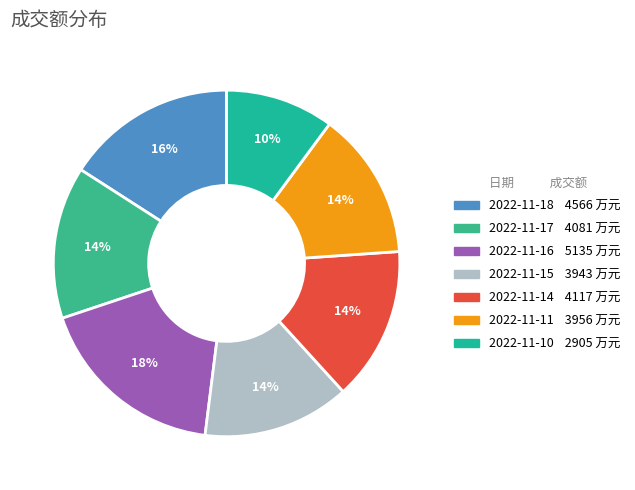

How many slices are in this pie chart?

7